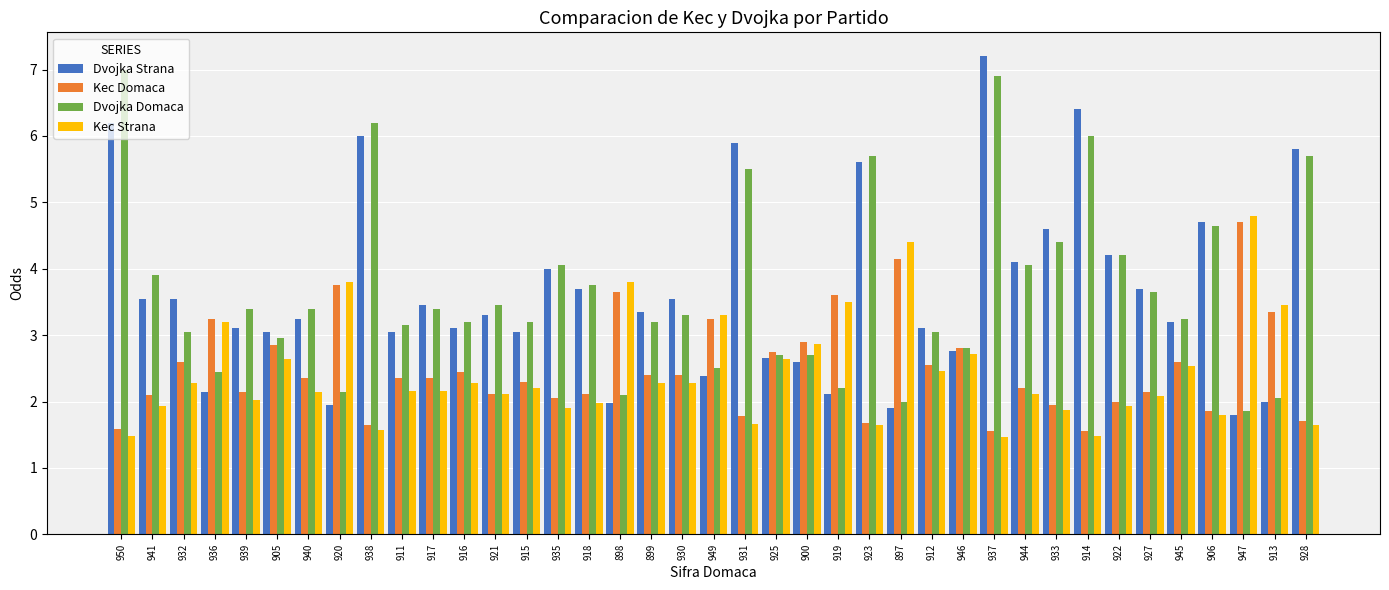

What is the difference between the highest and lowest values at 932?

1.3